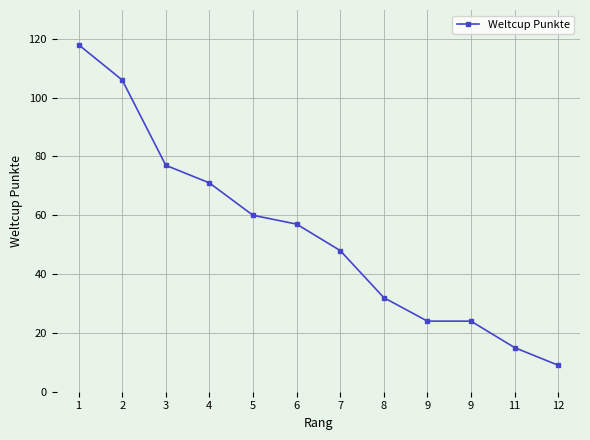

How many data points does each series have?

12